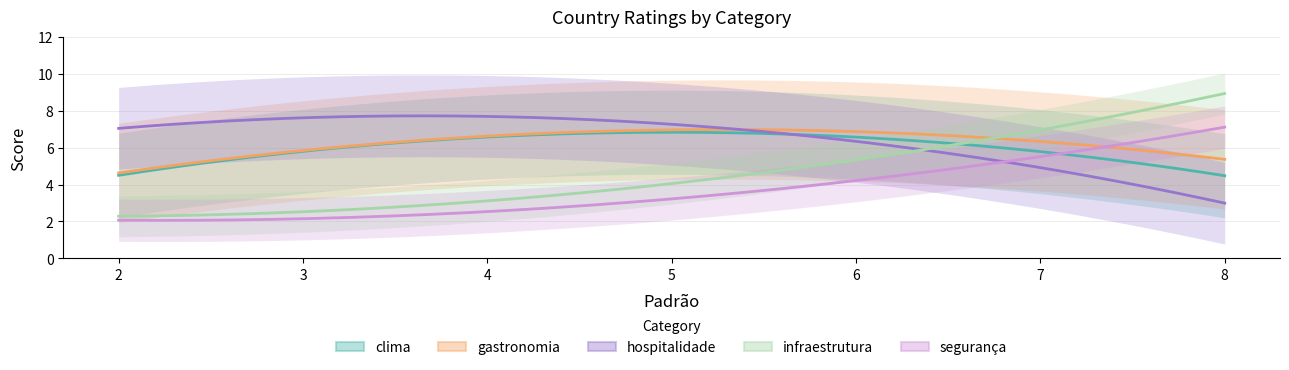

What are all the series names shown in the legend?

clima, gastronomia, hospitalidade, infraestrutura, segurança